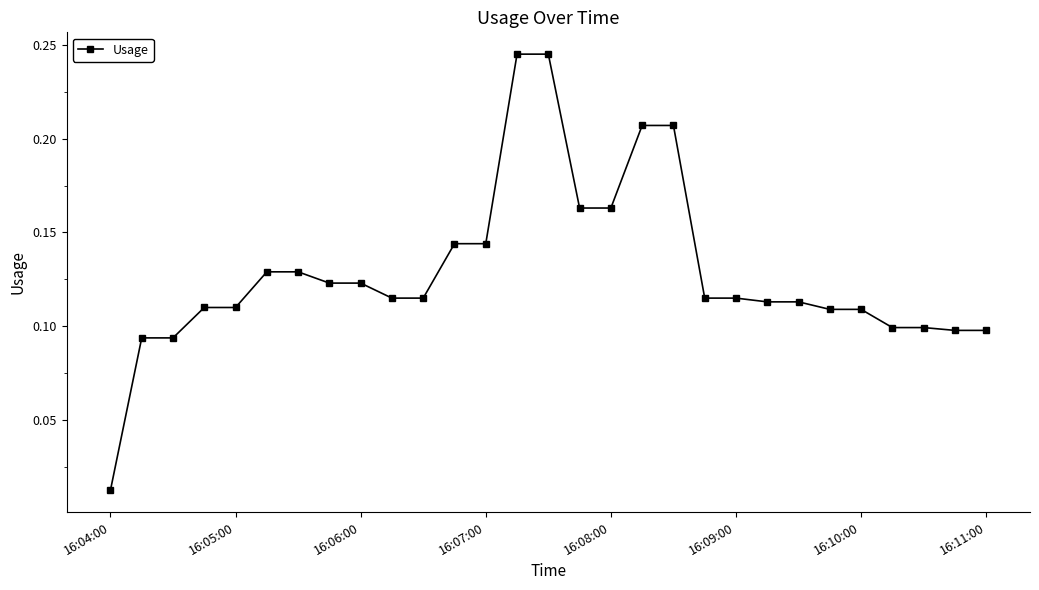

Where is the data nearest to the value 0?

16:04:00